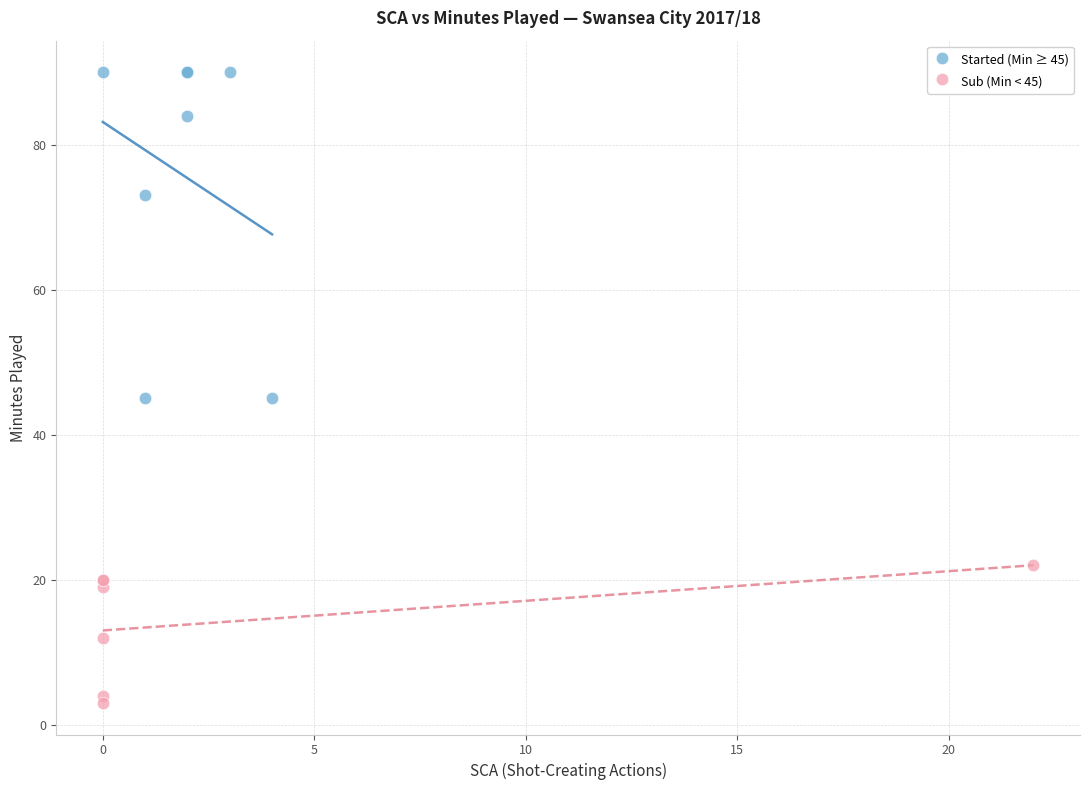

Which series has the largest Y range (max minus min)?

Started (Min ≥ 45)